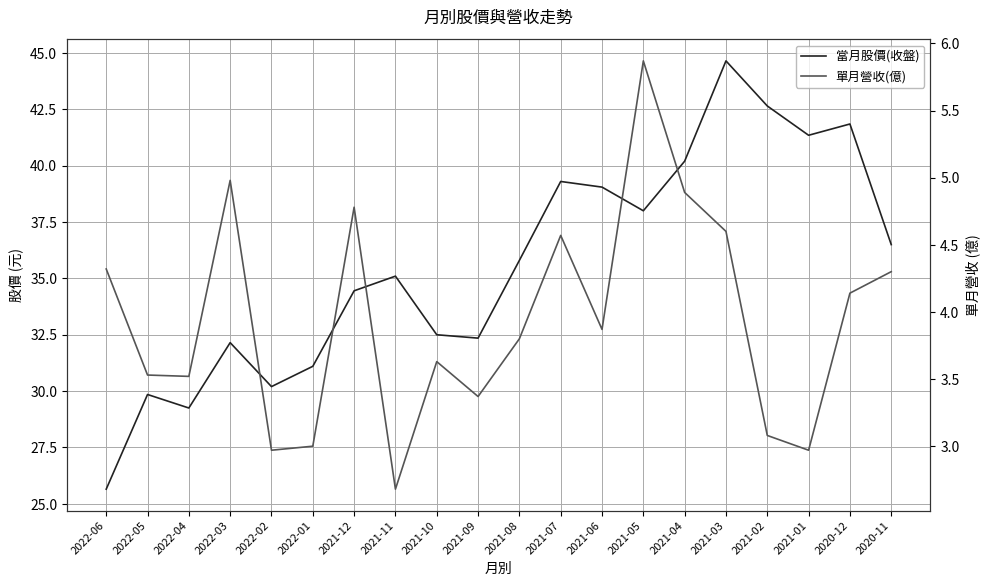

Which series changed the most between 2021-05 and 2020-12?

當月股價(收盤)